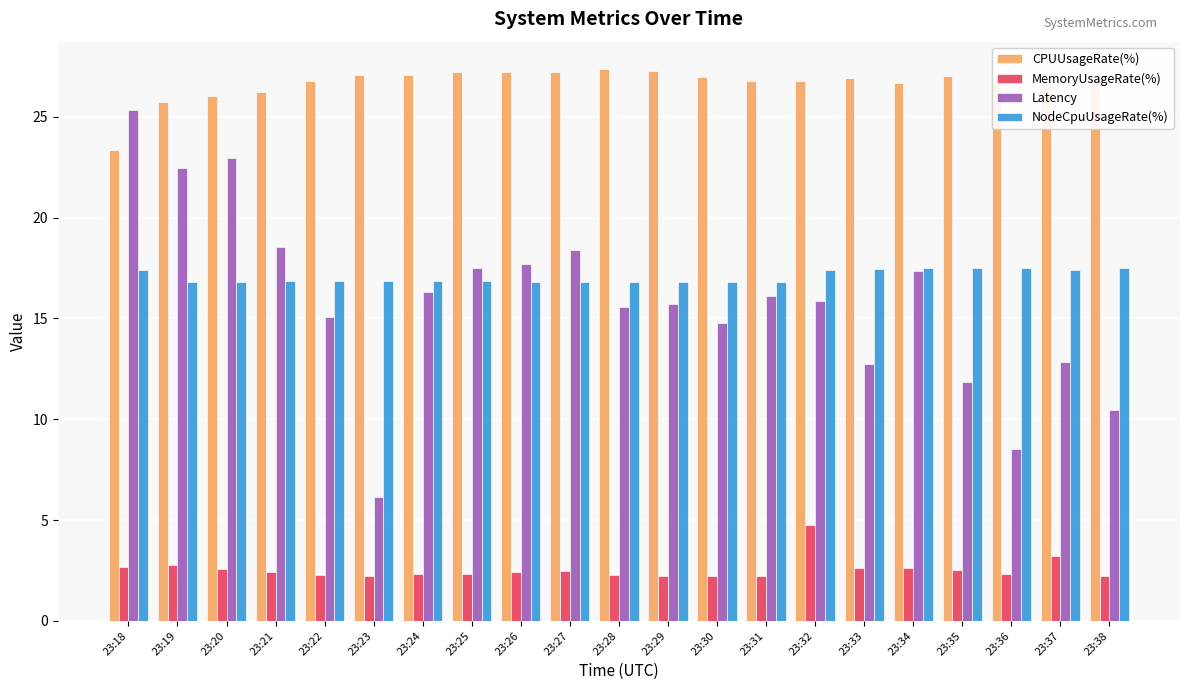

List the series in order of their peak value, lowest first.

MemoryUsageRate(%), NodeCpuUsageRate(%), Latency, CPUUsageRate(%)